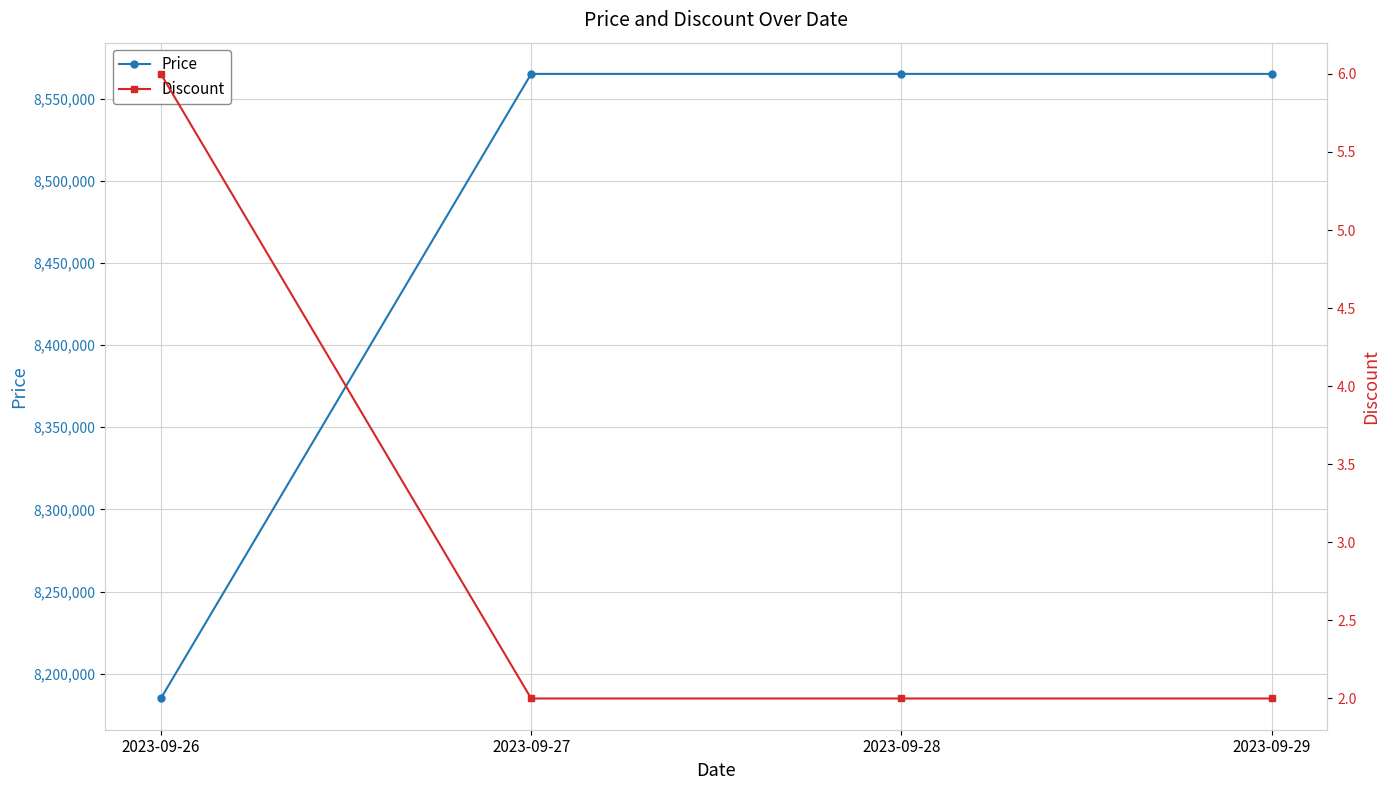

Rank the series at 2023-09-28 from highest to lowest value.

Price, Discount